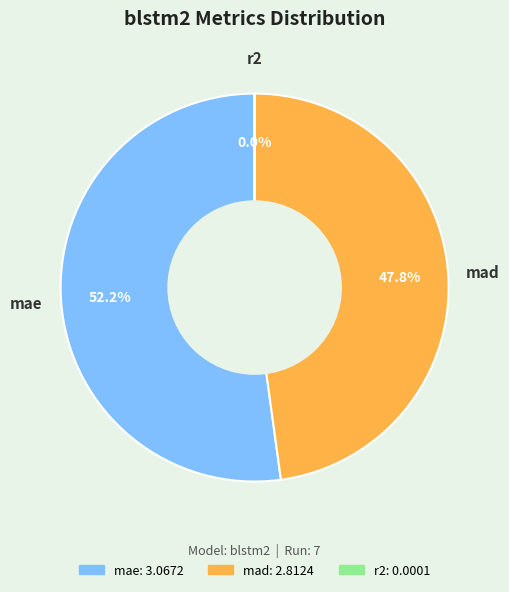

Which slice represents more than half of the pie?

mae